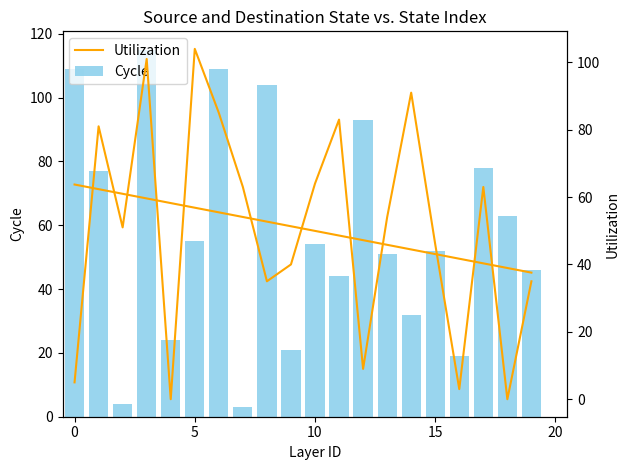

At how many categories does at least one series exceed 101?

5